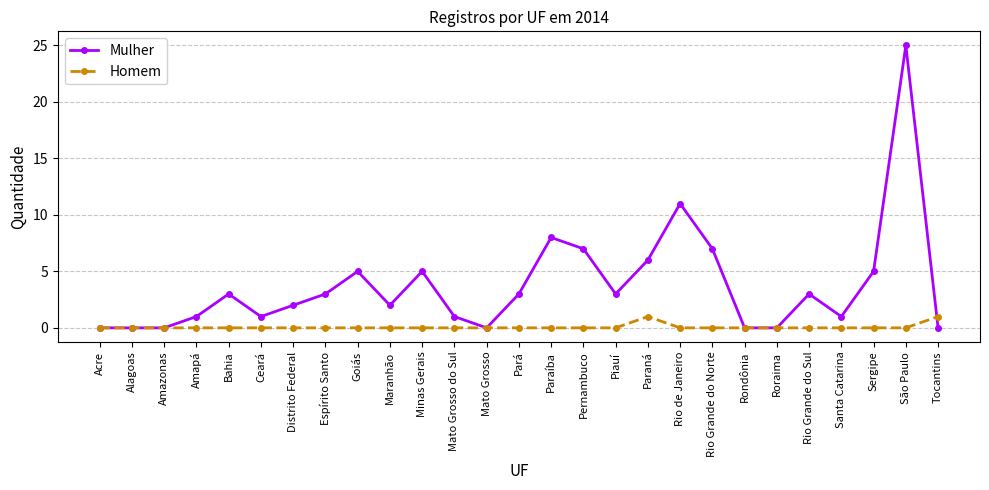

Rank the series at Tocantins from highest to lowest value.

Homem, Mulher